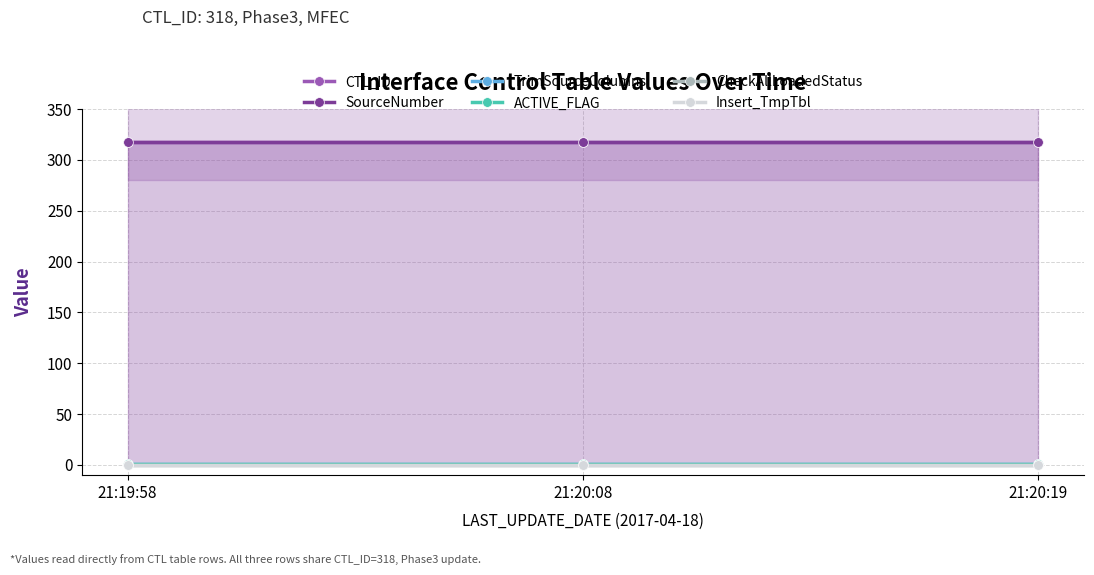

At which label does ACTIVE_FLAG reach its peak?

21:19:58